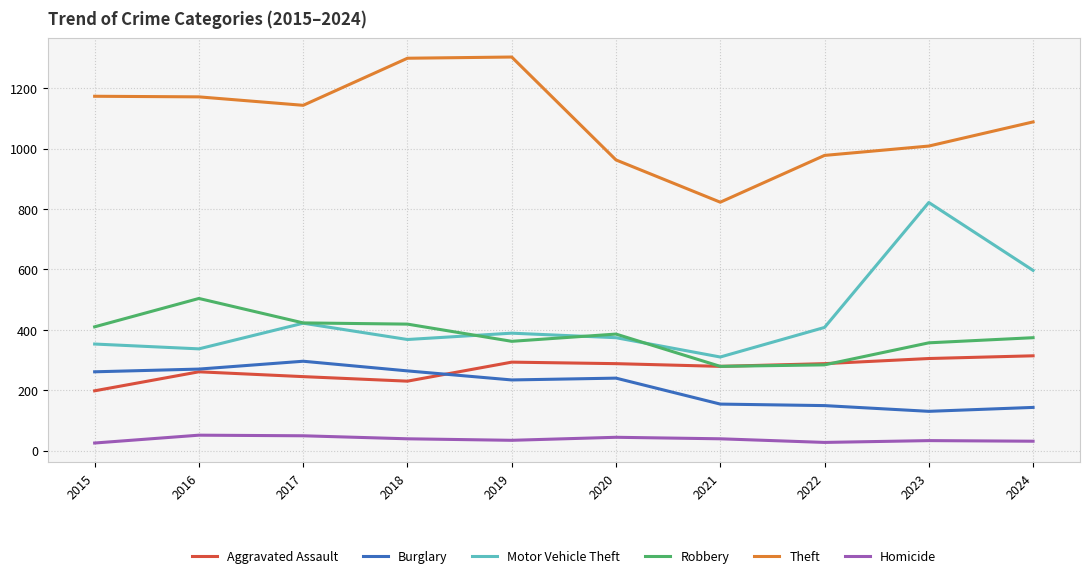

After their last crossing, which series has the higher values: Aggravated Assault or Robbery?

Robbery